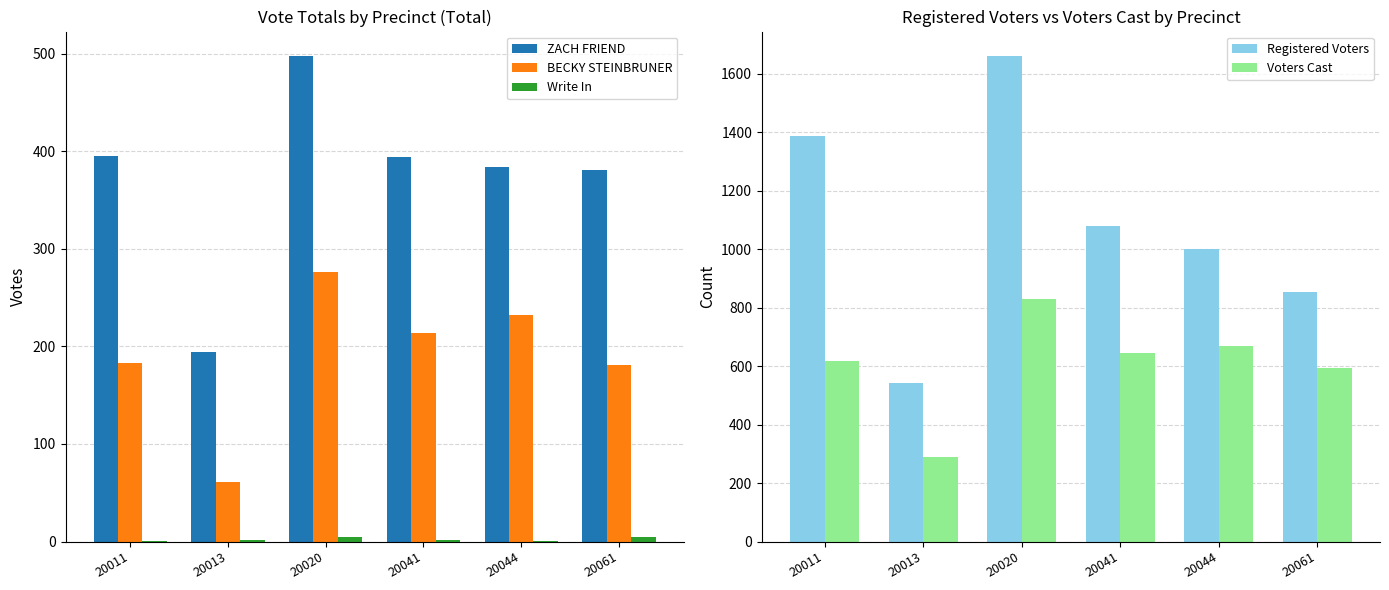

Is the value of ZACH FRIEND at 20061 greater than the value of Write In at 20061?

Yes